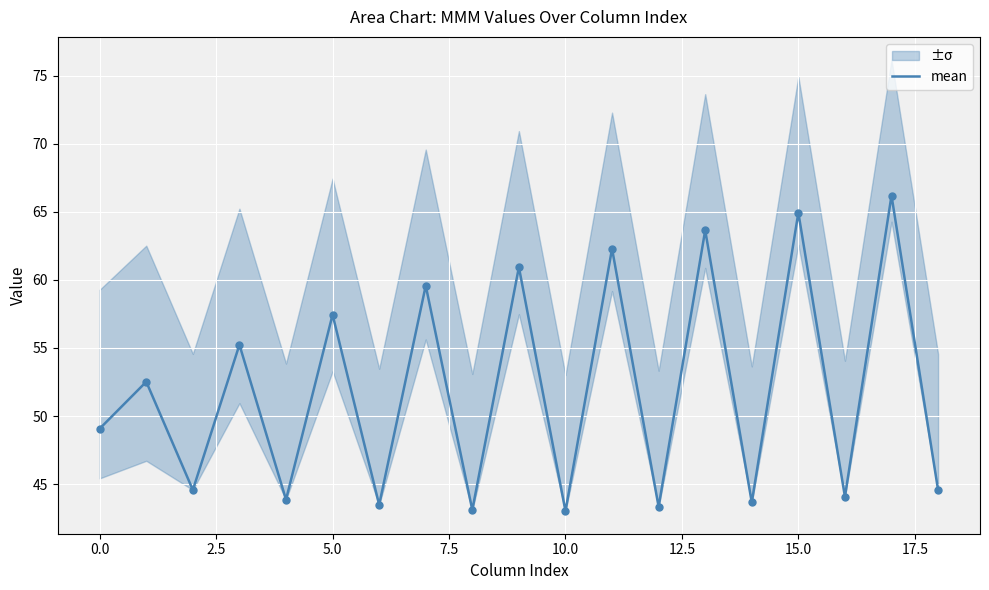

What is the highest value of the mean series?

66.2